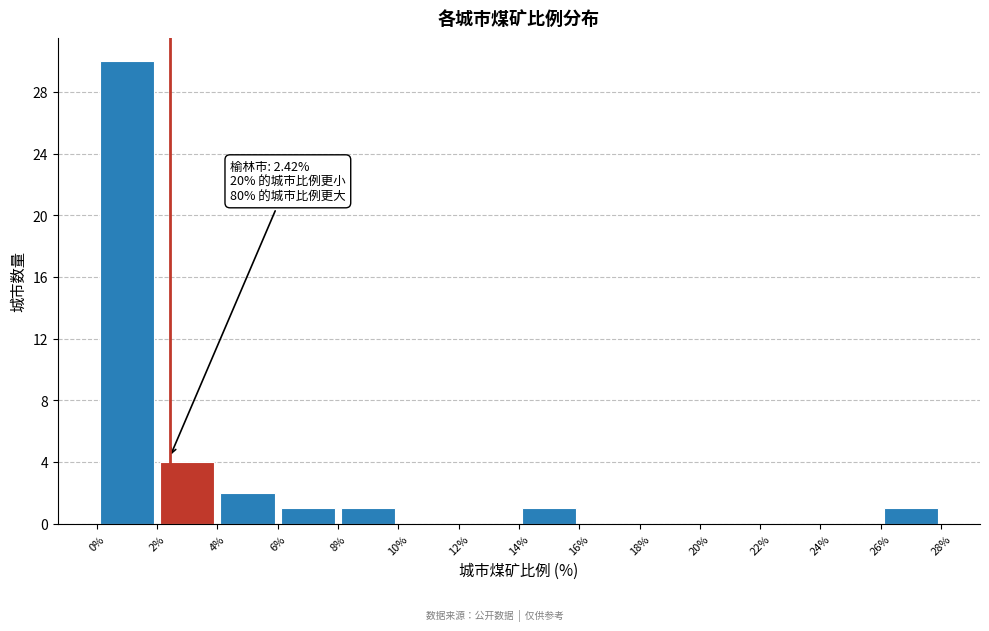

Over which range of the x-axis is the bar tallest?

0% to 2%